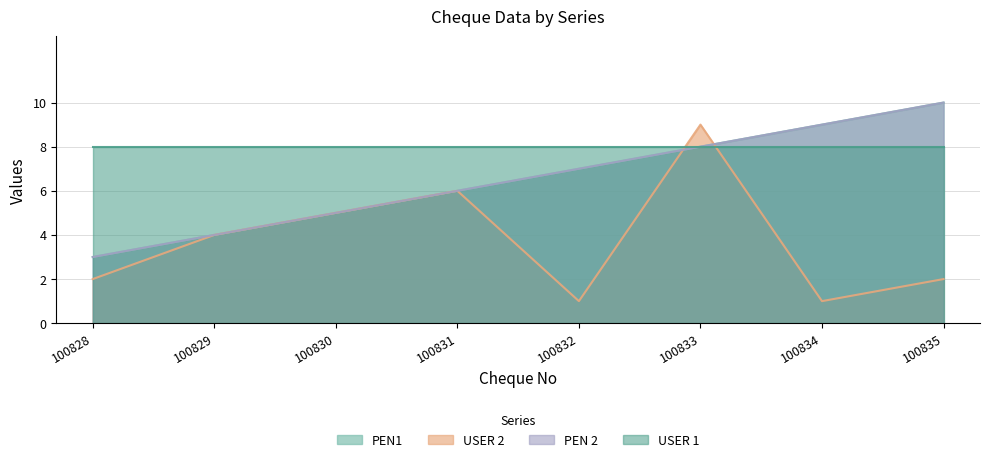

Does the chart display data point markers on the line(s)?

No